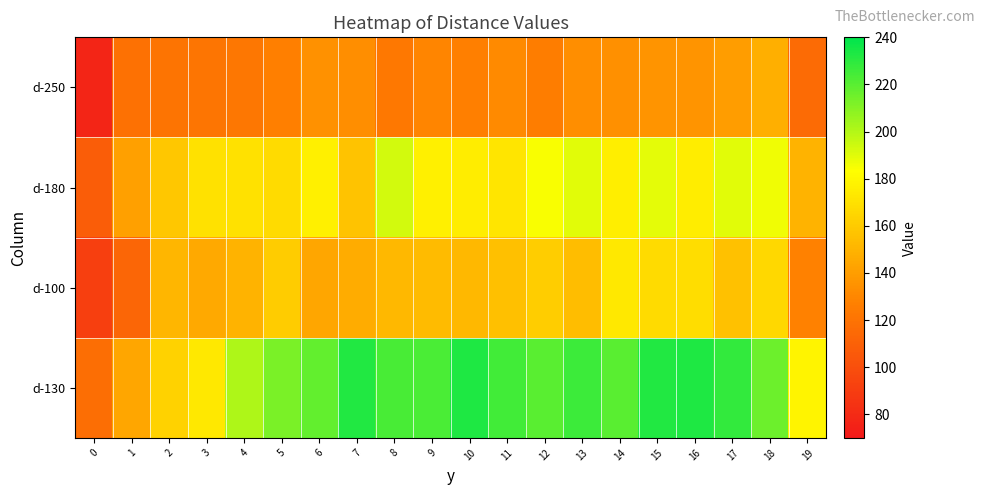

Which series has the largest range (max minus min)?

d-130